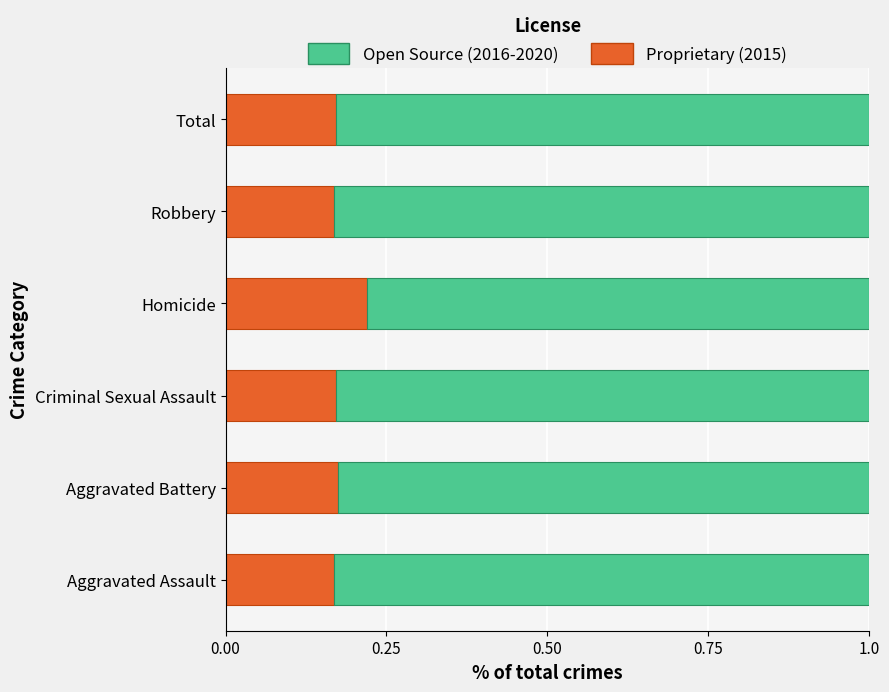

What is the total value across all series at Homicide?

1.0